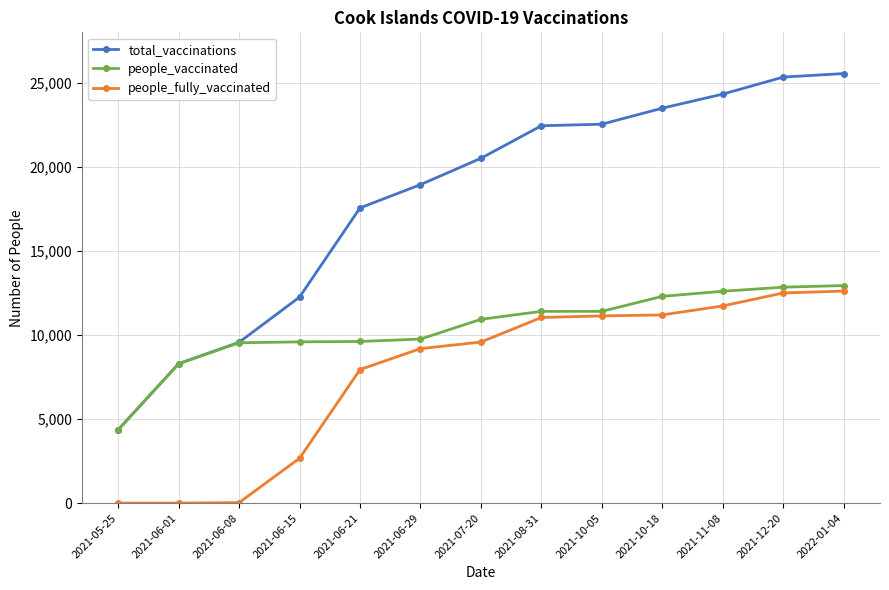

What is the minimum value for people_vaccinated?

4363